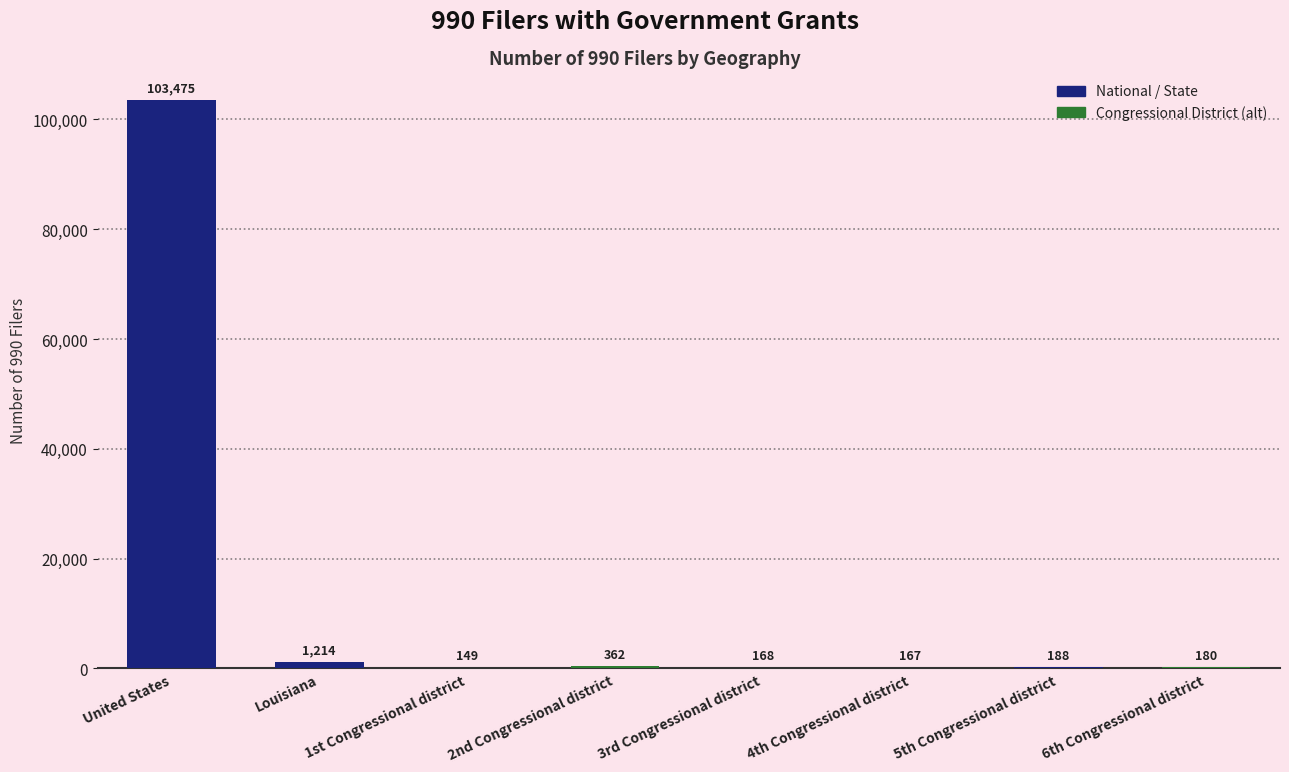

What is the sum of all values?

105903